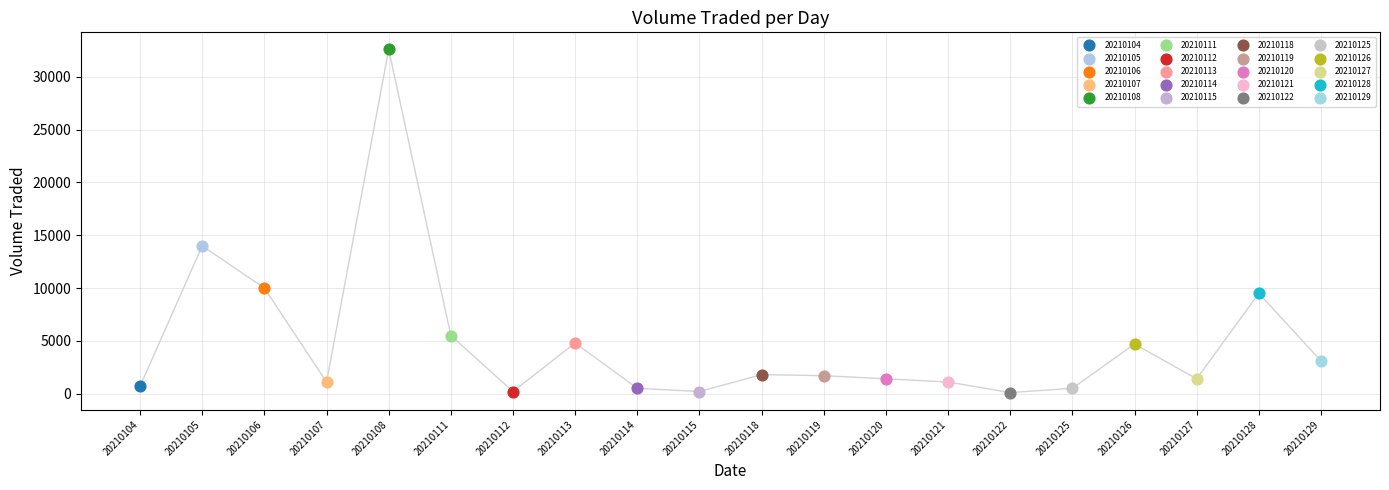

What are all the series names shown in the legend?

20210104, 20210105, 20210106, 20210107, 20210108, 20210111, 20210112, 20210113, 20210114, 20210115, 20210118, 20210119, 20210120, 20210121, 20210122, 20210125, 20210126, 20210127, 20210128, 20210129